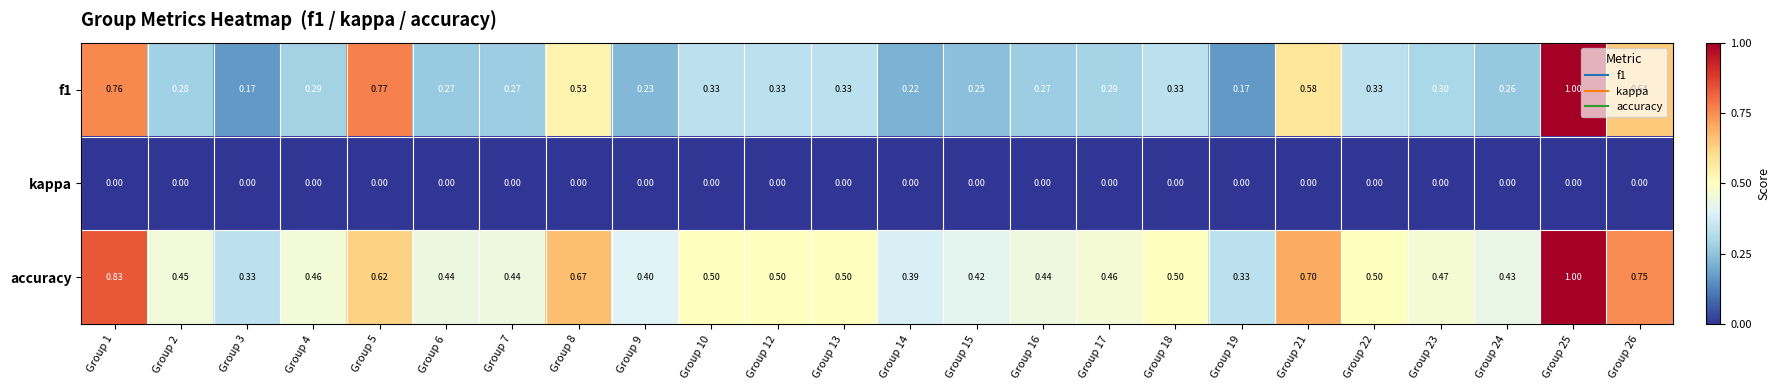

Is the value of accuracy at Group 17 greater than the value of kappa at Group 16?

Yes